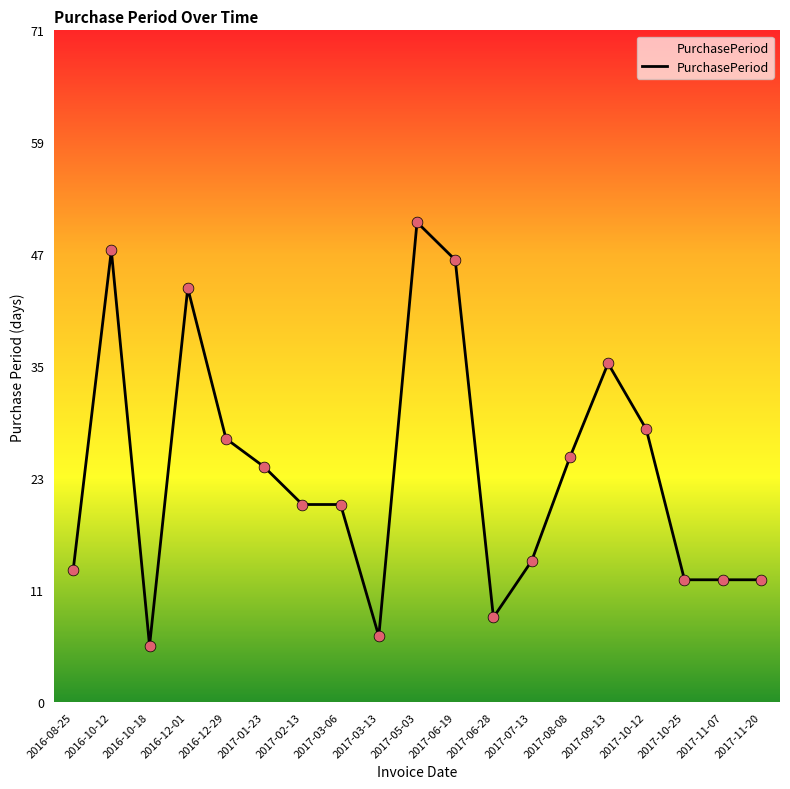

What is the change in value from 2016-10-18 to 2017-08-08?

+20